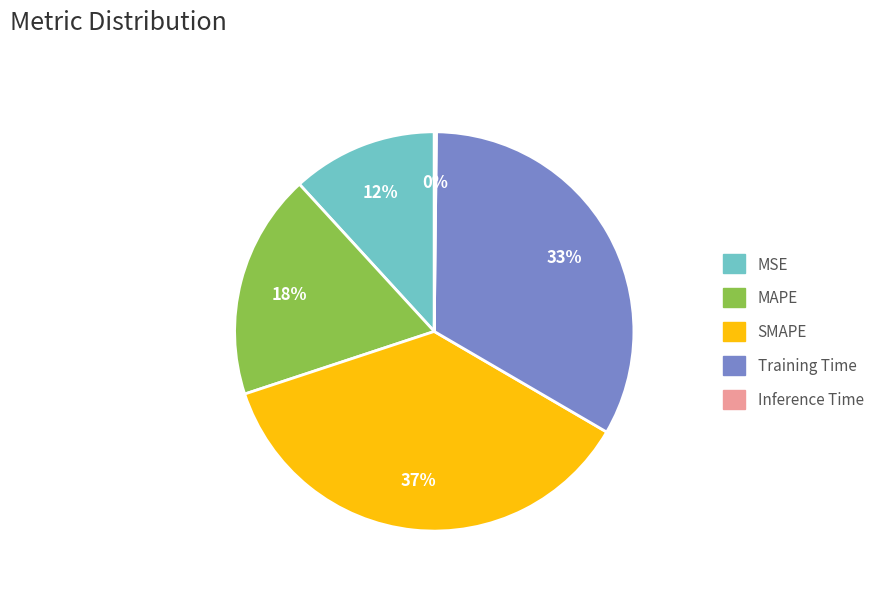

To the nearest percent, what percentage of the pie is Training Time?

33%